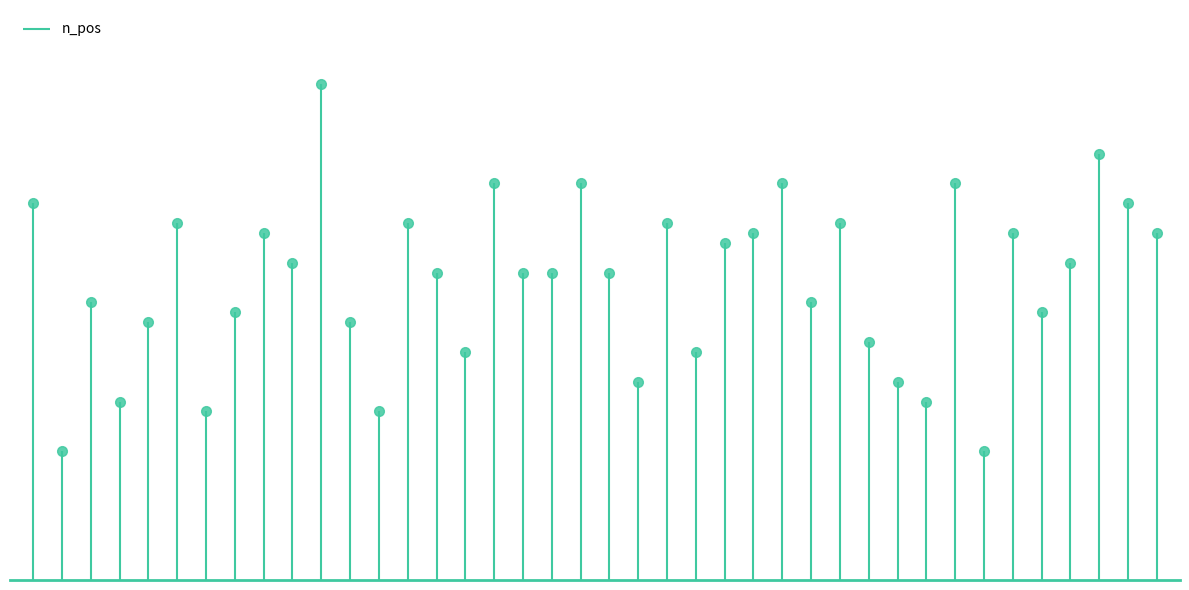

What is the greatest value displayed?

50